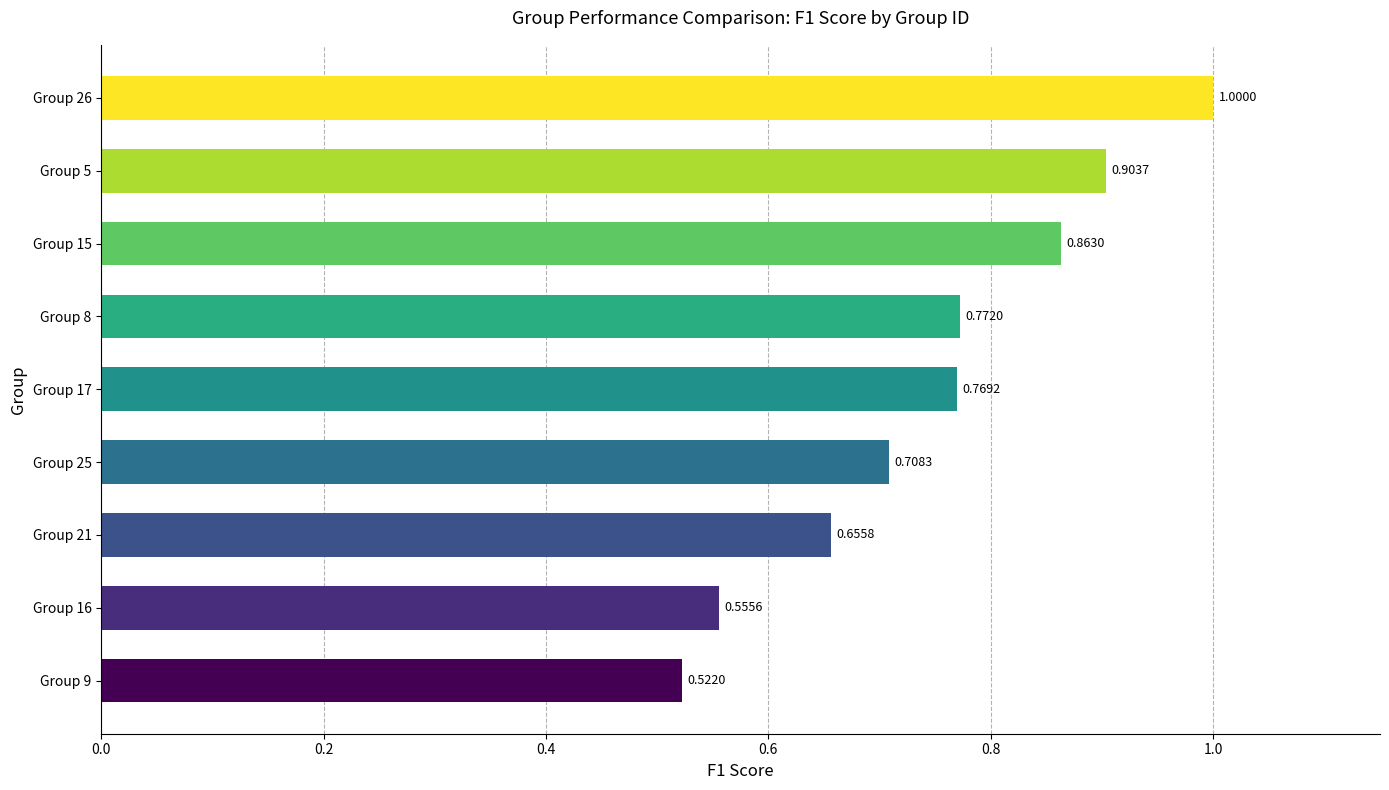

What is the sum of the values at Group 15 and Group 25?

1.6